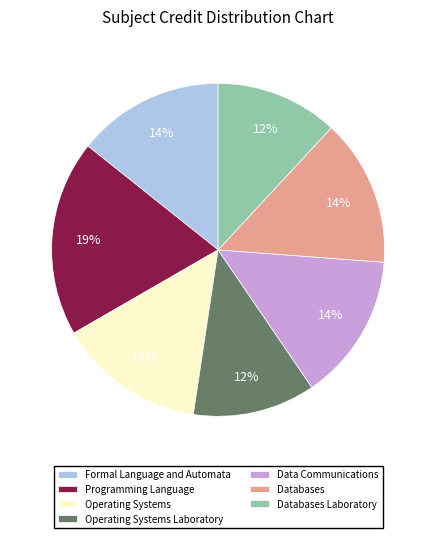

Count the number of slices in the pie.

7